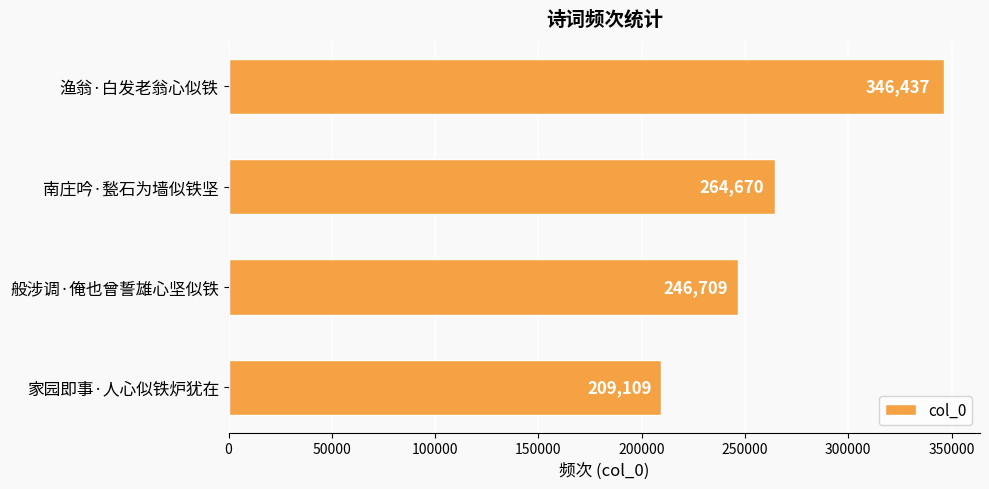

The chart shows a value of 209109 at 家园即事·人心似铁炉犹在. True or false?

True